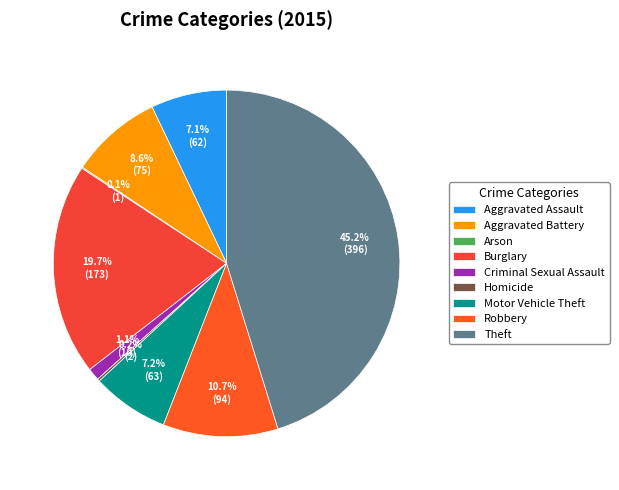

Approximately how many times larger is the value at Theft compared to Aggravated Assault?

6.4